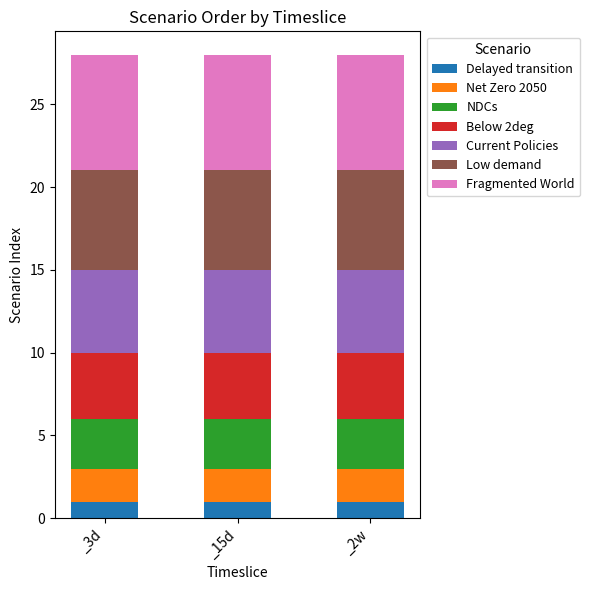

What is the total value across all series at _15d?

28